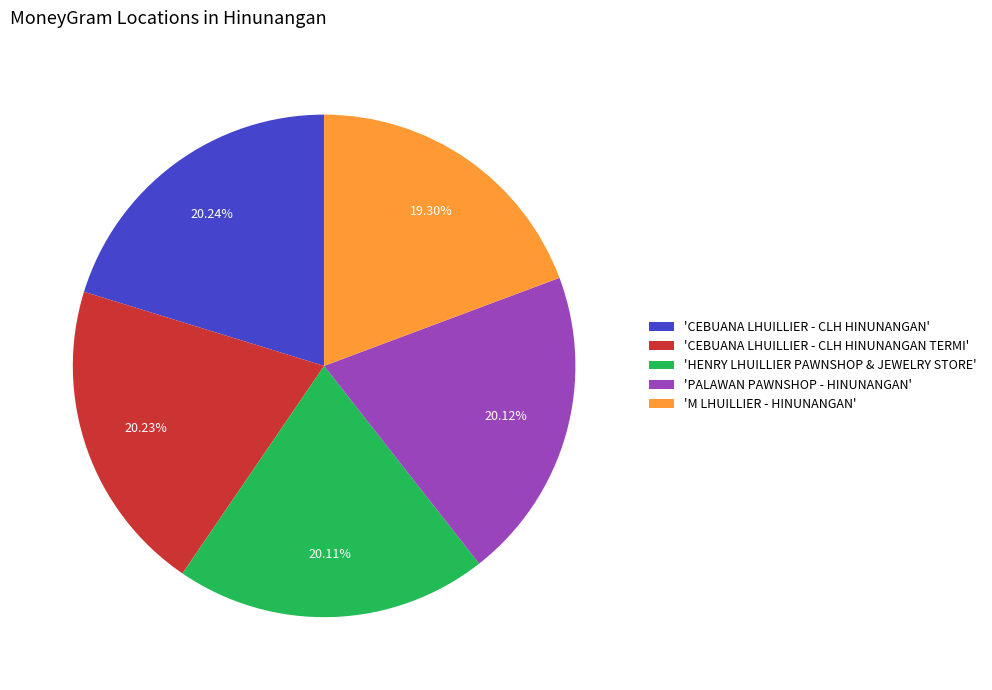

What is the smallest slice in the pie chart?

'M LHUILLIER - HINUNANGAN'